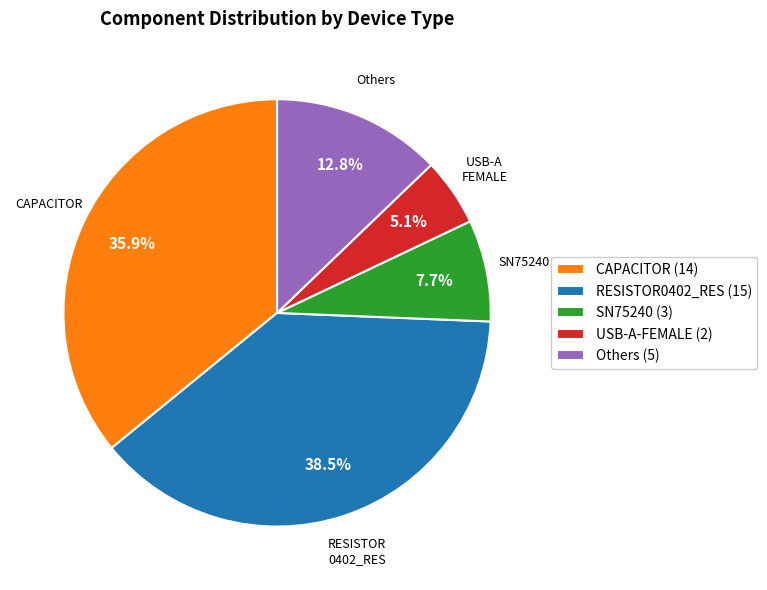

Combined, what portion of the pie is RESISTOR0402_RES (15) and USB-A-FEMALE (2)?

43.6%